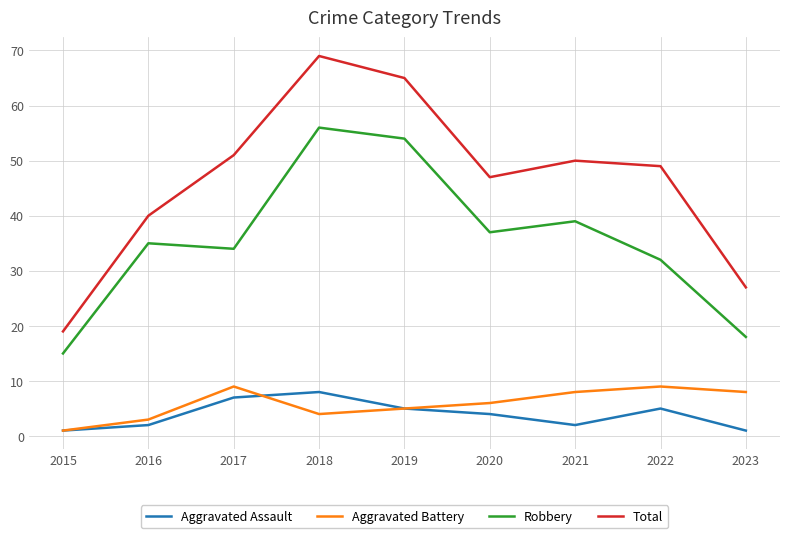

At which category is the sum across all series the highest?

2018